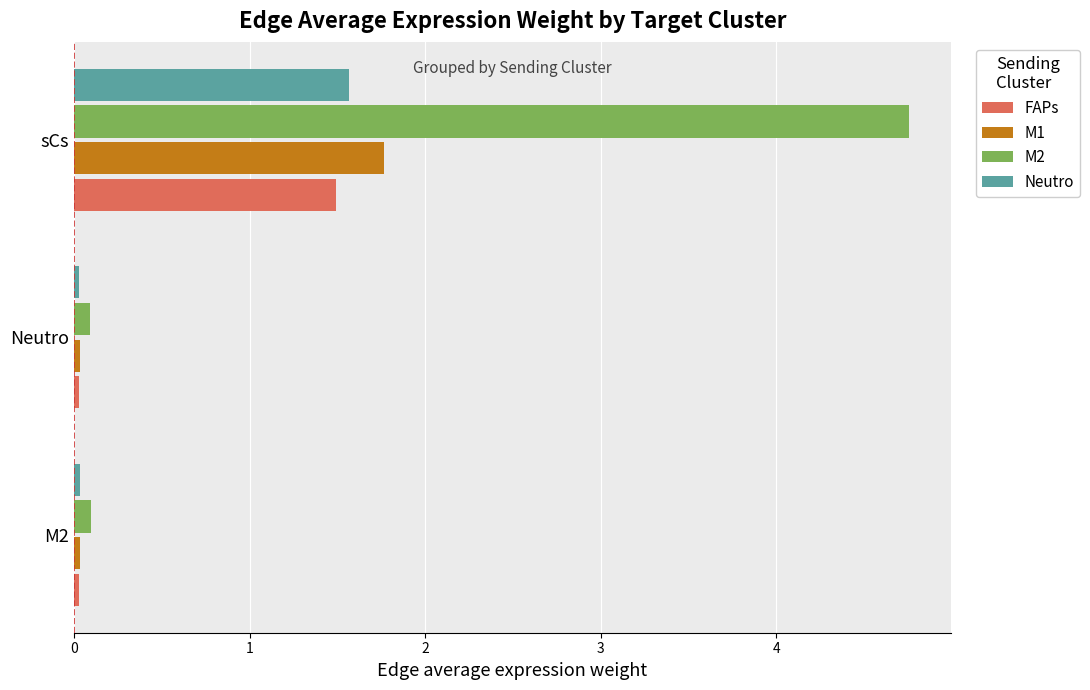

What is the total value across all series at sCs?

9.6